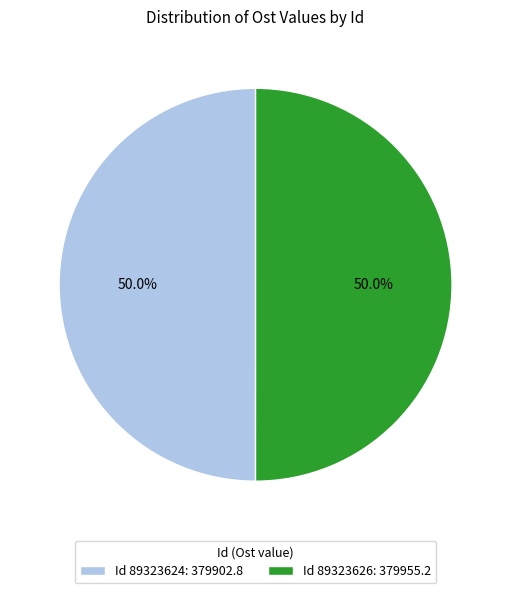

Is the sum of Id 89323624: 379902.8 and Id 89323626: 379955.2 greater than half?

Yes